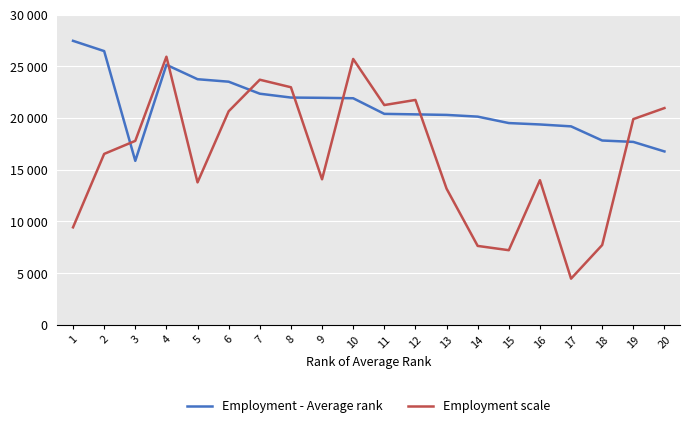

At which label does Employment - Average rank first exceed 20401?

1